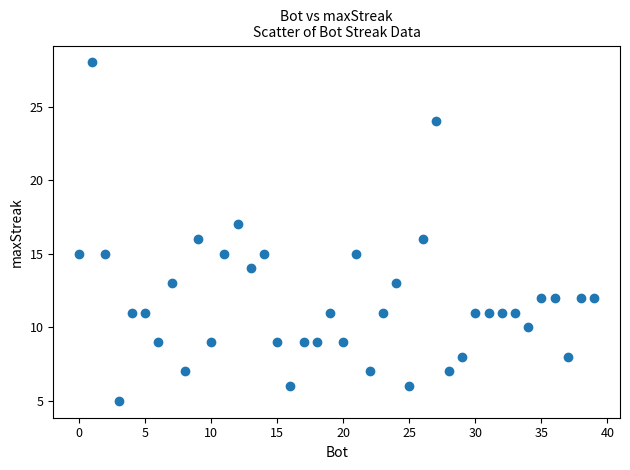

What is the range of Y values (max minus min)?

23